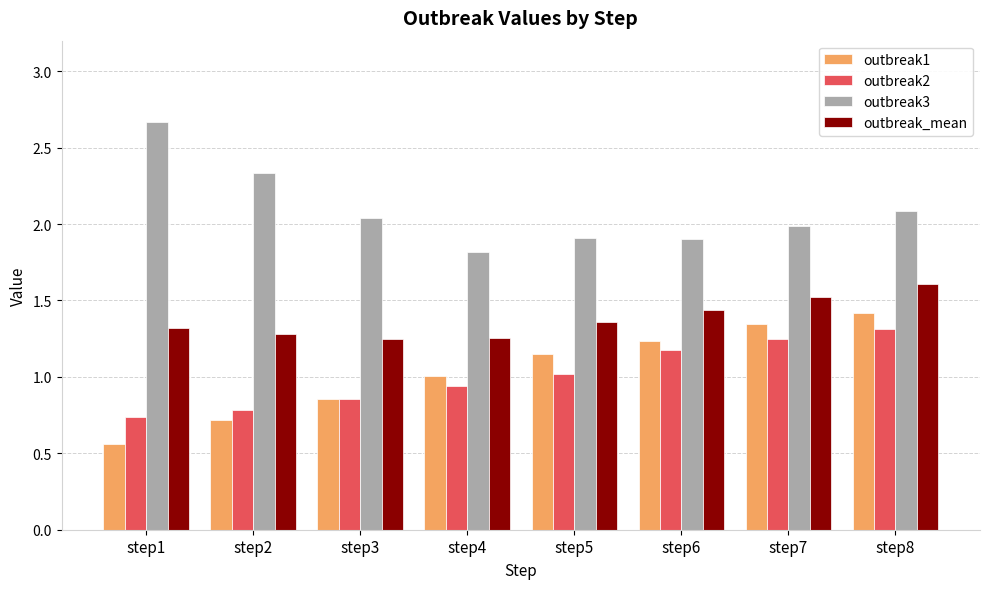

How many bars are there in total?

32